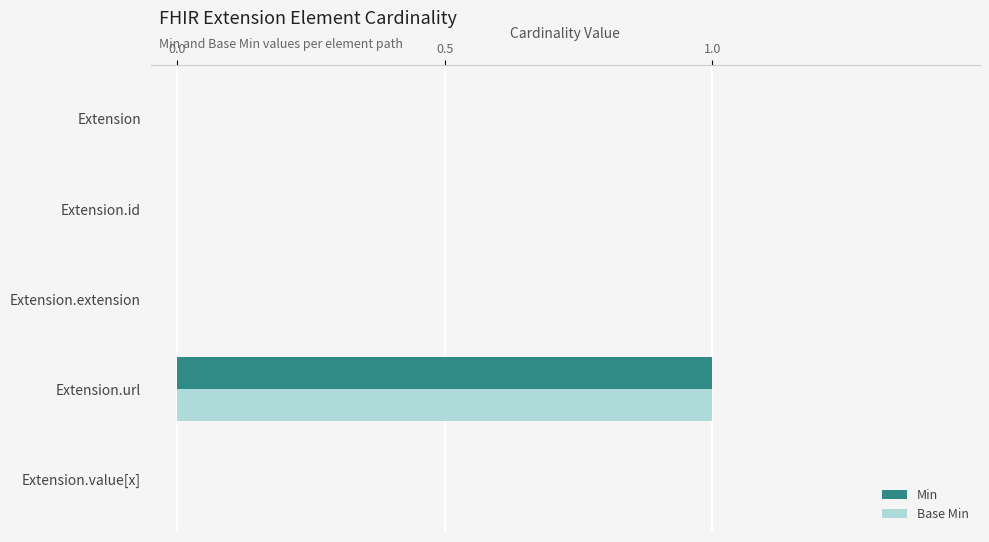

How many categories are shown in the chart?

5